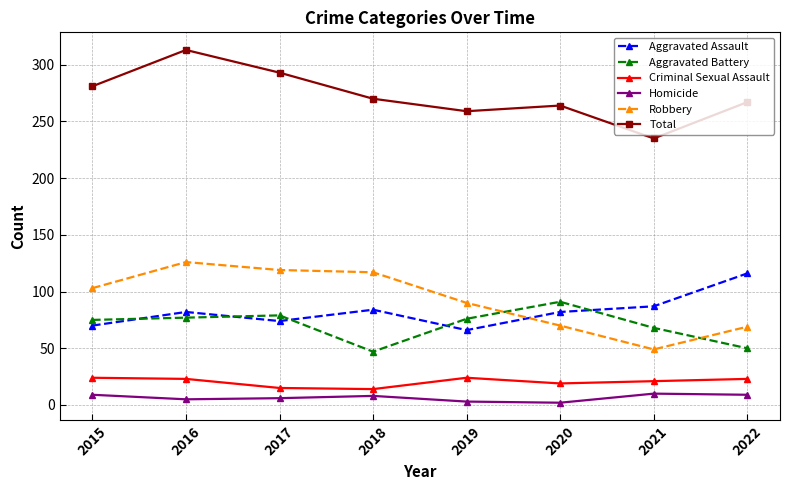

What are all the series names shown in the legend?

Aggravated Assault, Aggravated Battery, Criminal Sexual Assault, Homicide, Robbery, Total